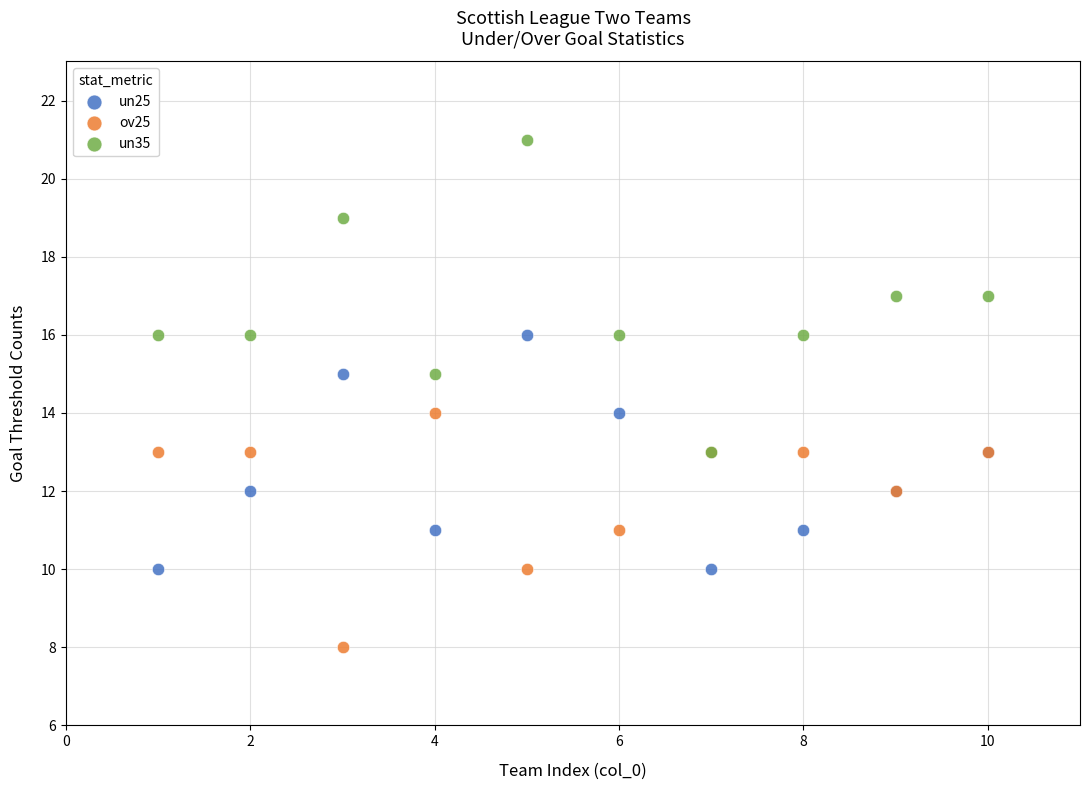

Which series reaches the maximum Y coordinate?

un35